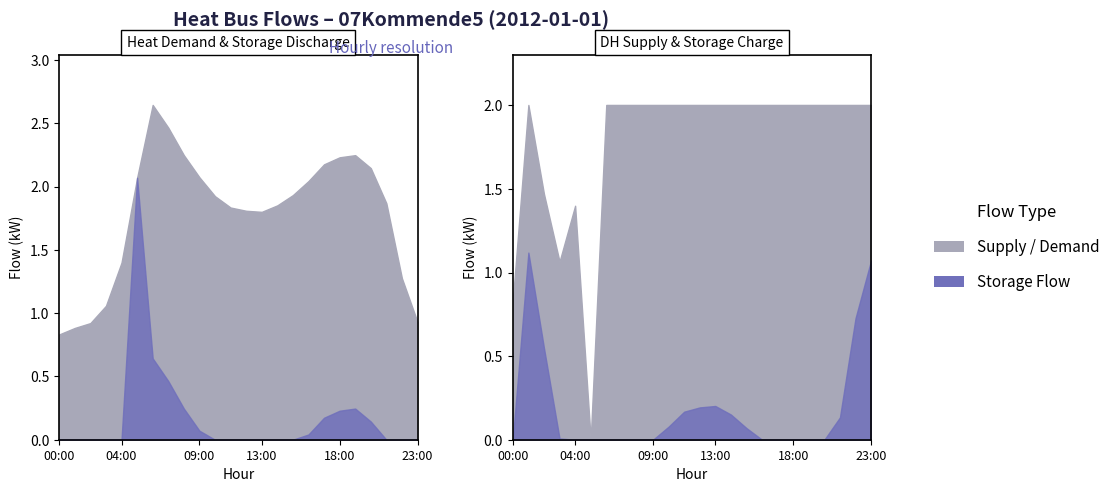

Which series has the widest spread of values?

storage_to_heat_bus